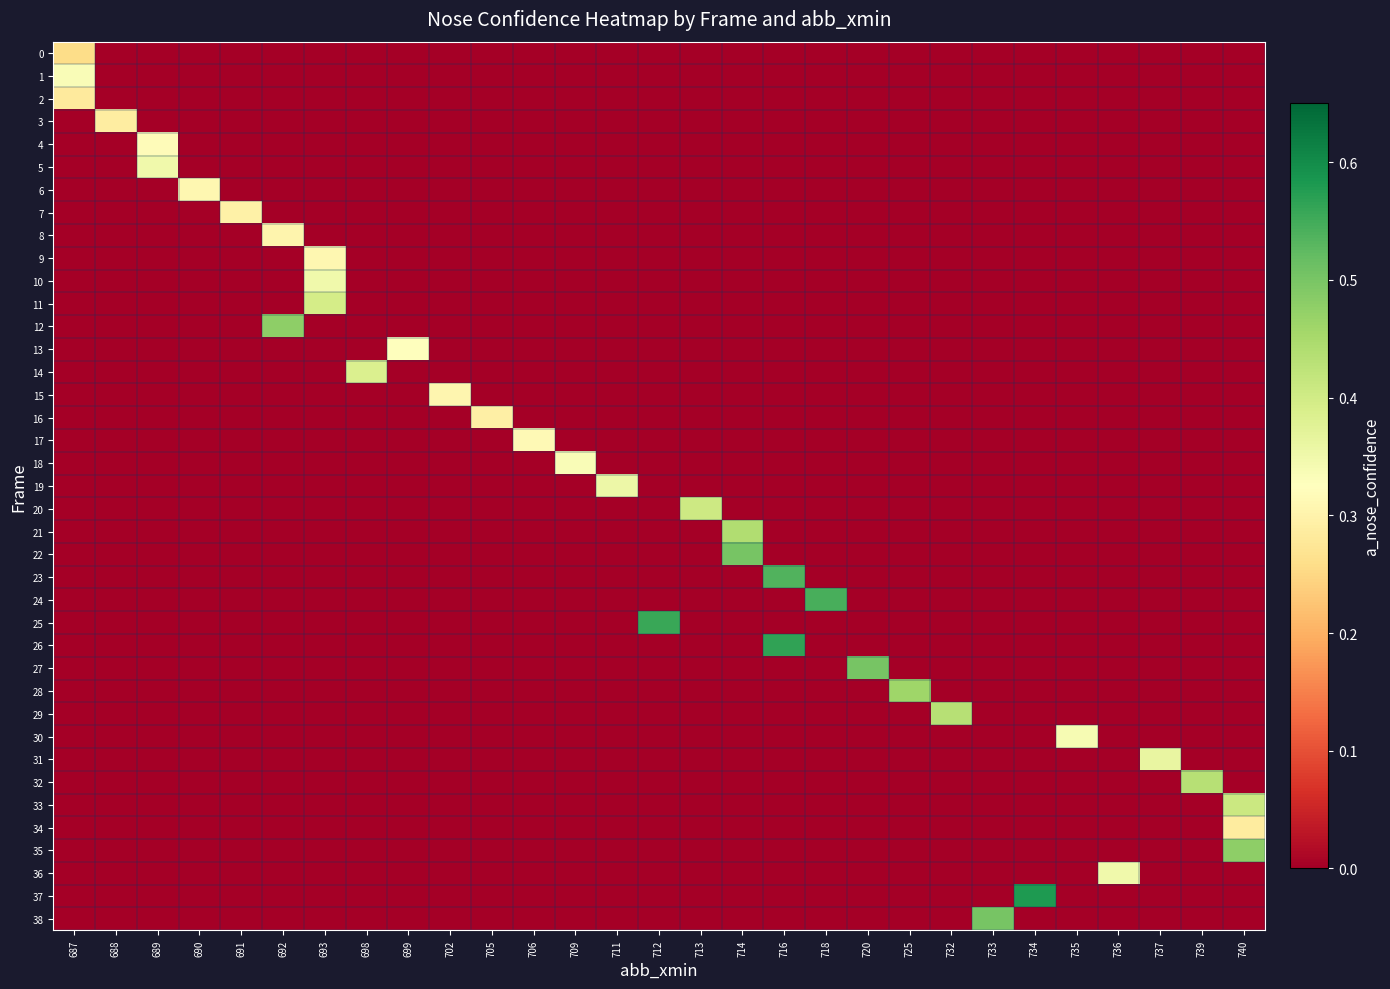

Which category has the lowest value across all series?

688